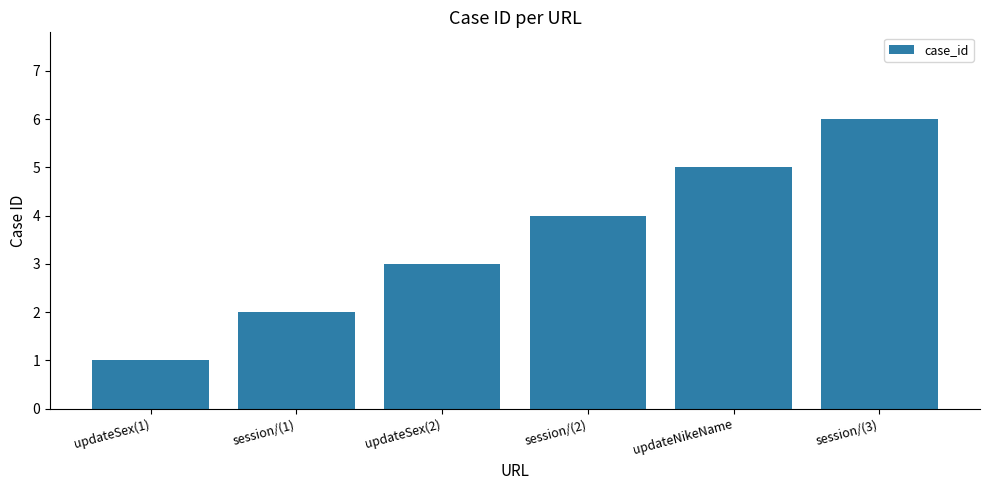

What is the ratio of the value at session/(1) to the value at session/(3)?

0.3